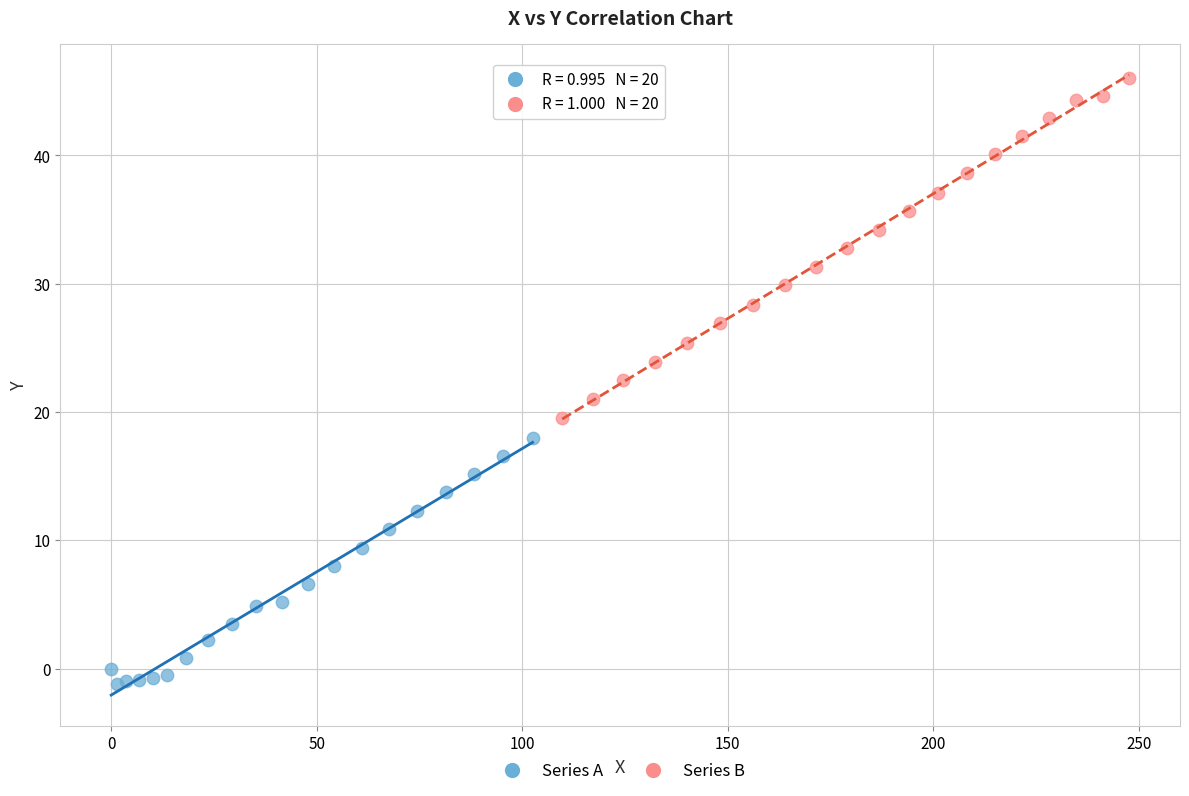

Which series contains the lowest Y value?

Series A